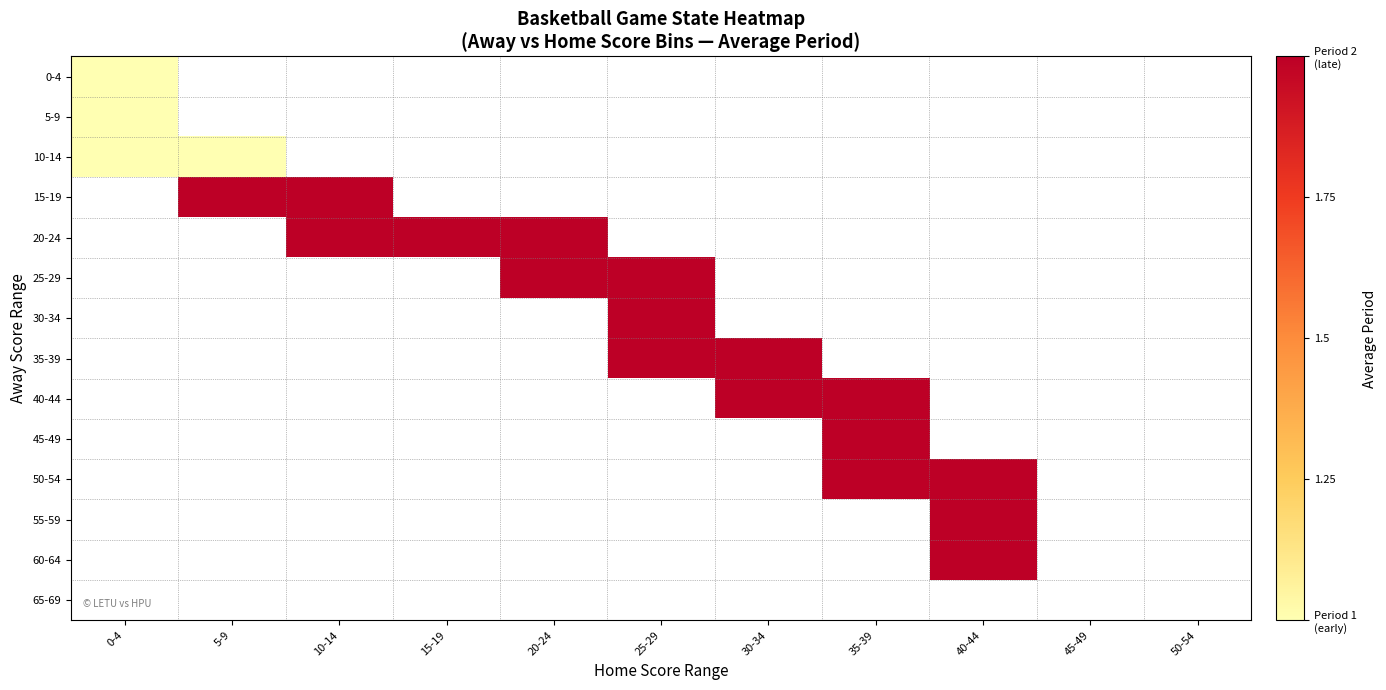

Which series has the largest range (max minus min)?

0-4